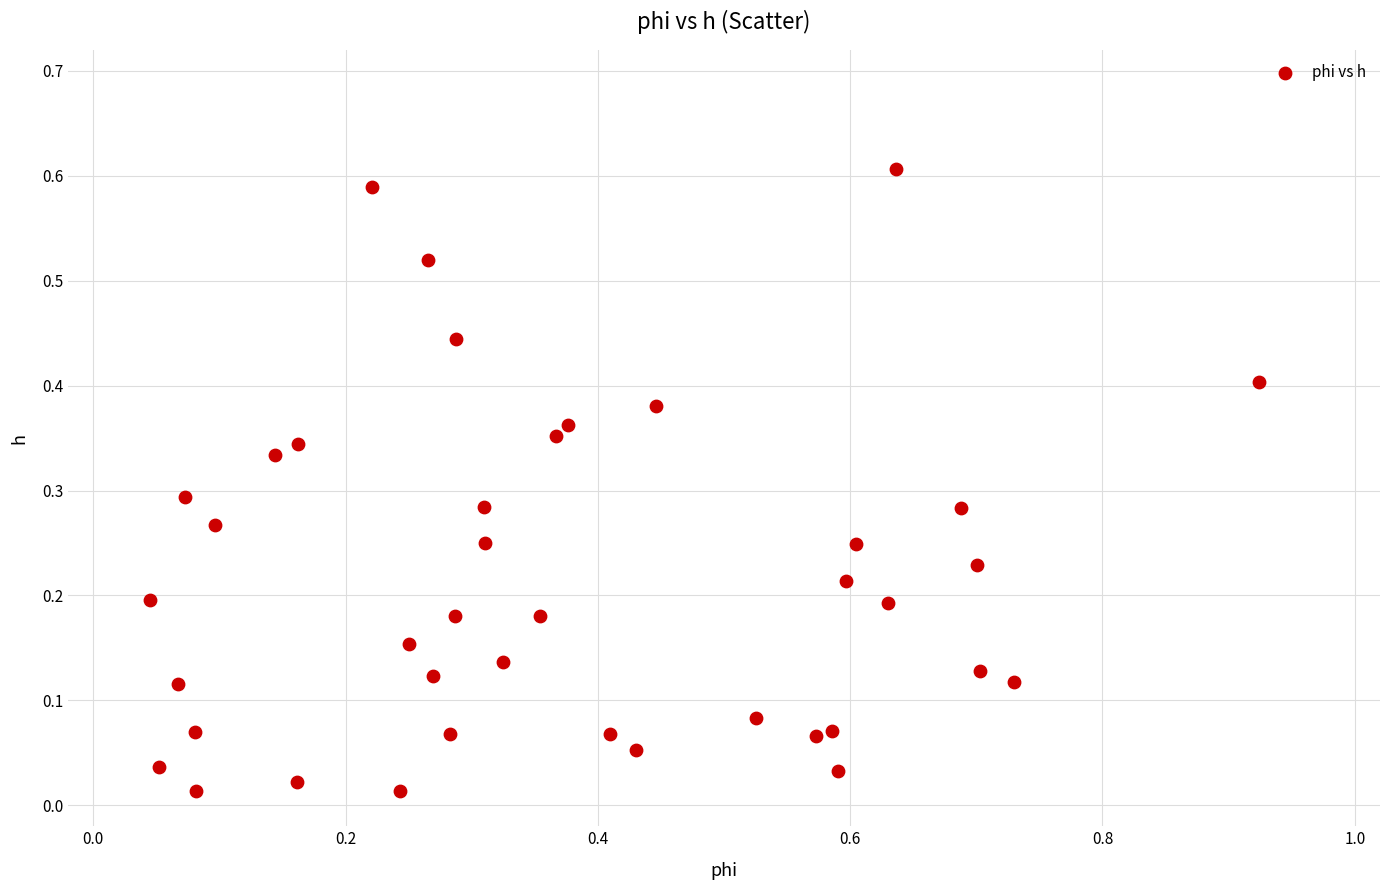

What is the range of X values (max minus min)?

0.9